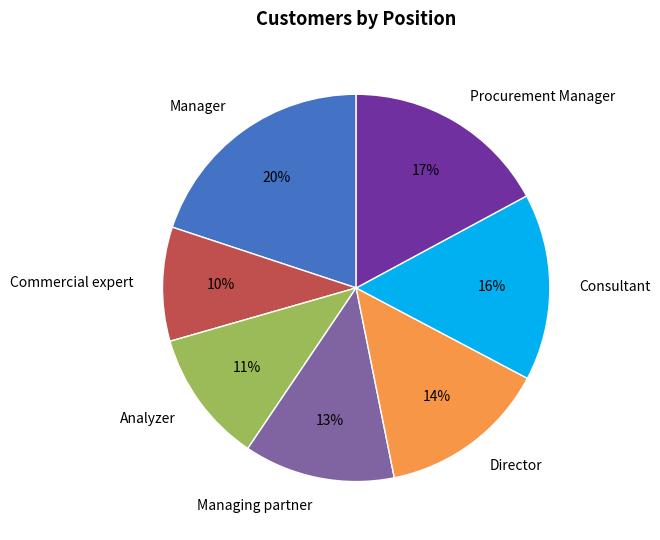

To the nearest percent, what is the difference between the largest and smallest slice percentages?

10%